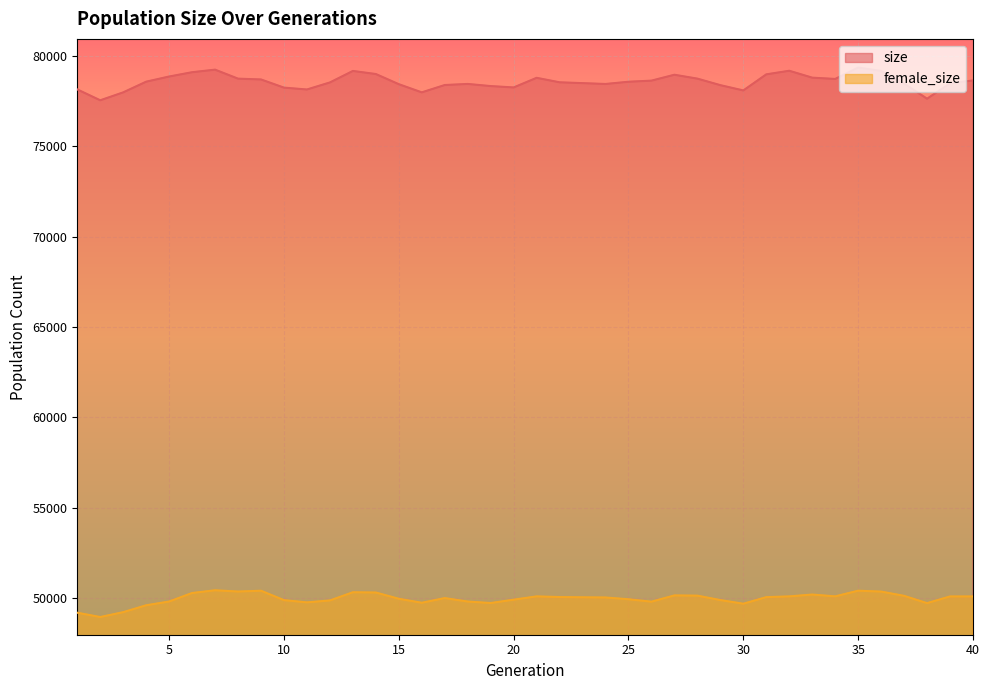

Which series has the widest spread of values?

size